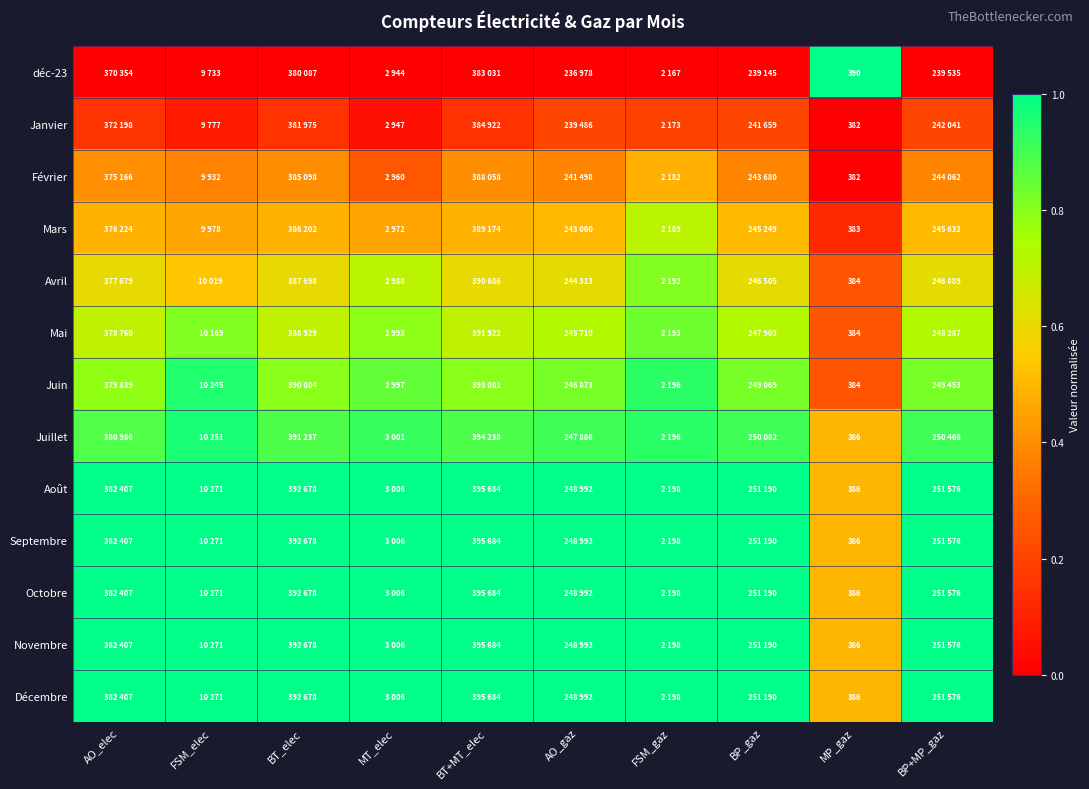

What is the total value across all series at MP_gaz?

5005.0